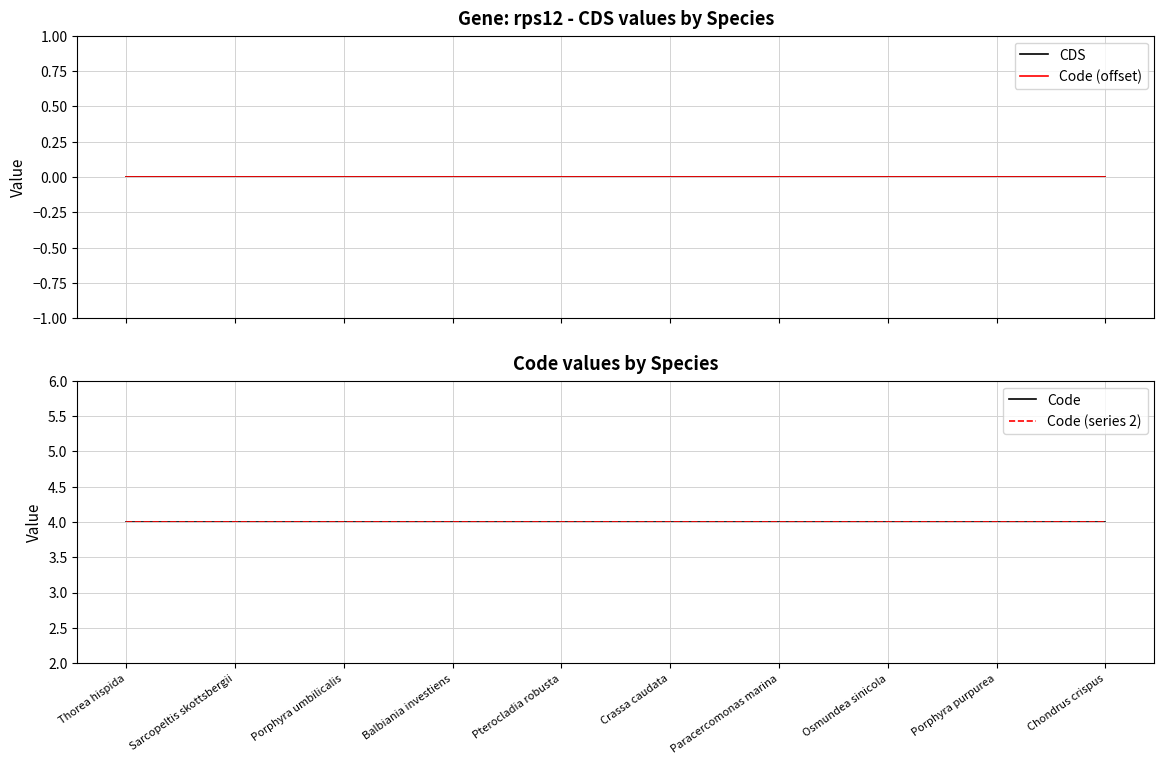

What is the average value of the Code series?

4